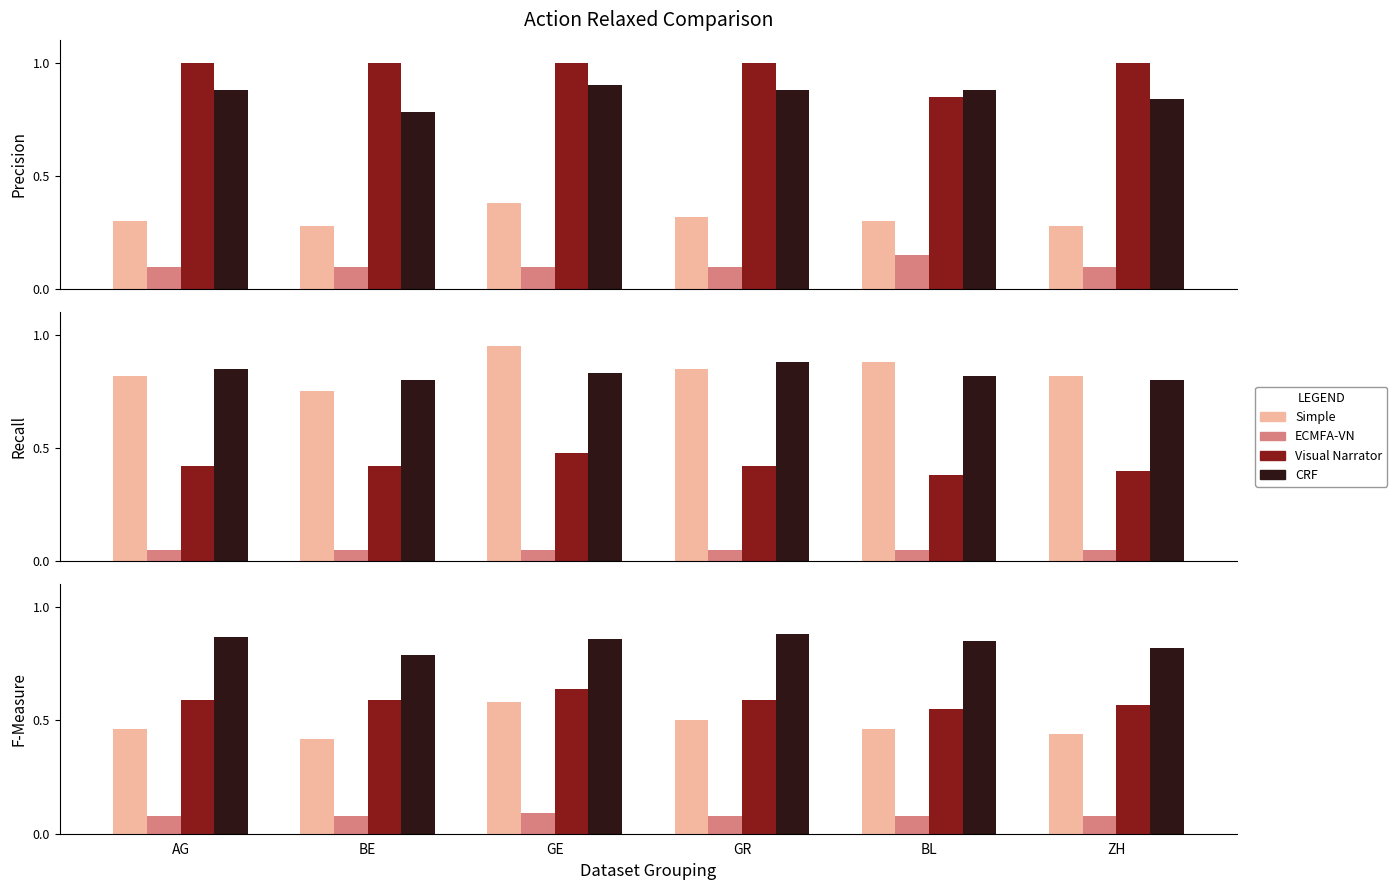

Which series has the largest total across all categories?

CRF